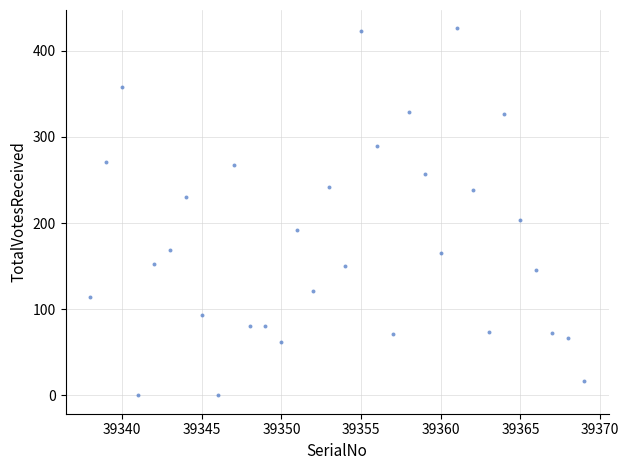

What Y value in the scatter plot is closest to 213?

204